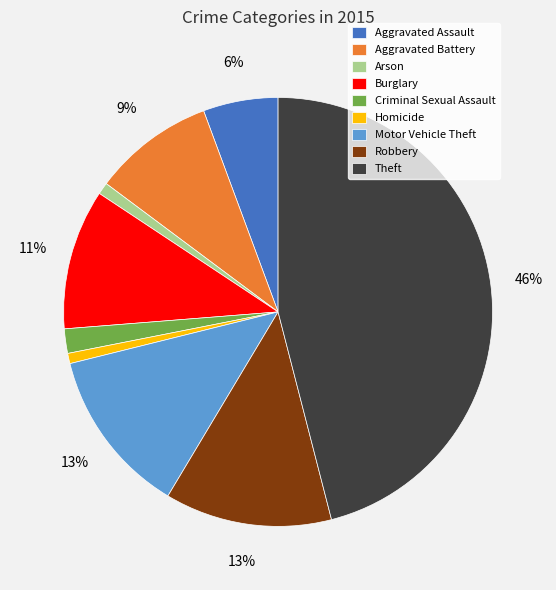

Between Theft and Burglary, which is larger?

Theft